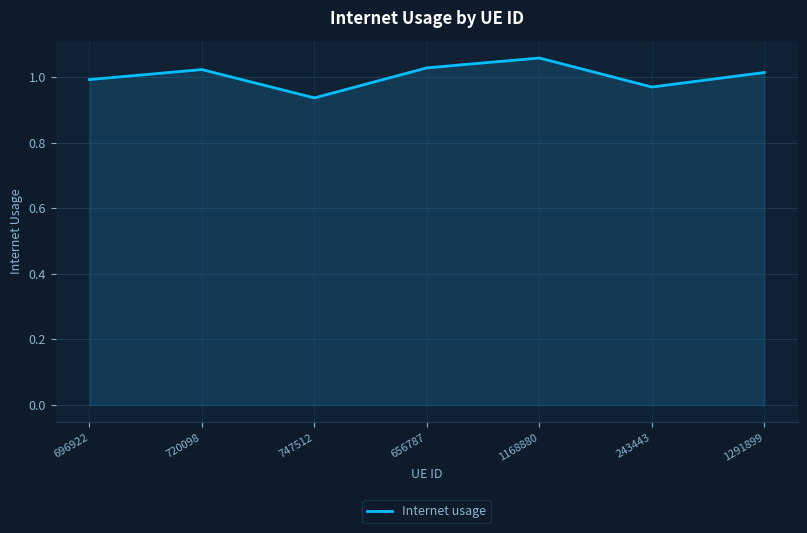

True or false: the data has more than 1 interior local peaks.

True